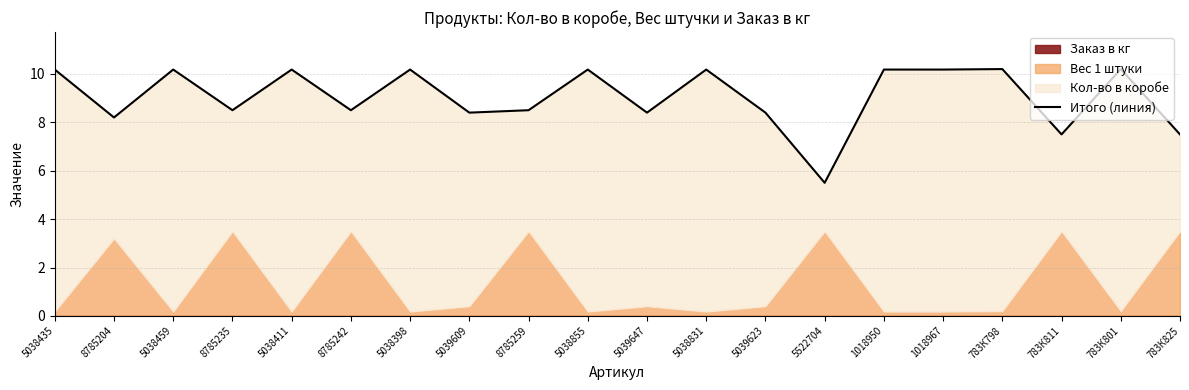

What is the sum of all values?

181.2